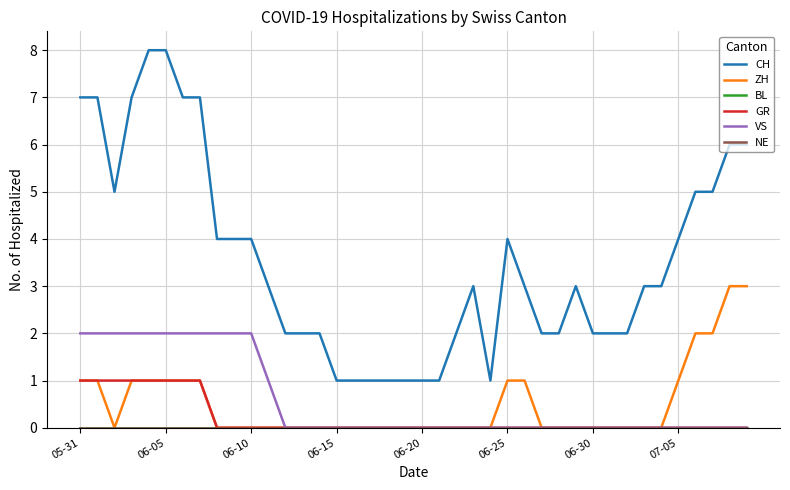

How many lines are shown in the chart?

6